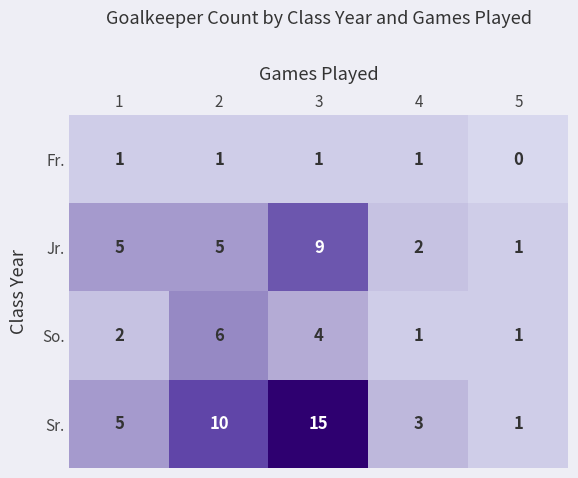

Between 2 and 5, which series saw the biggest shift?

Sr.